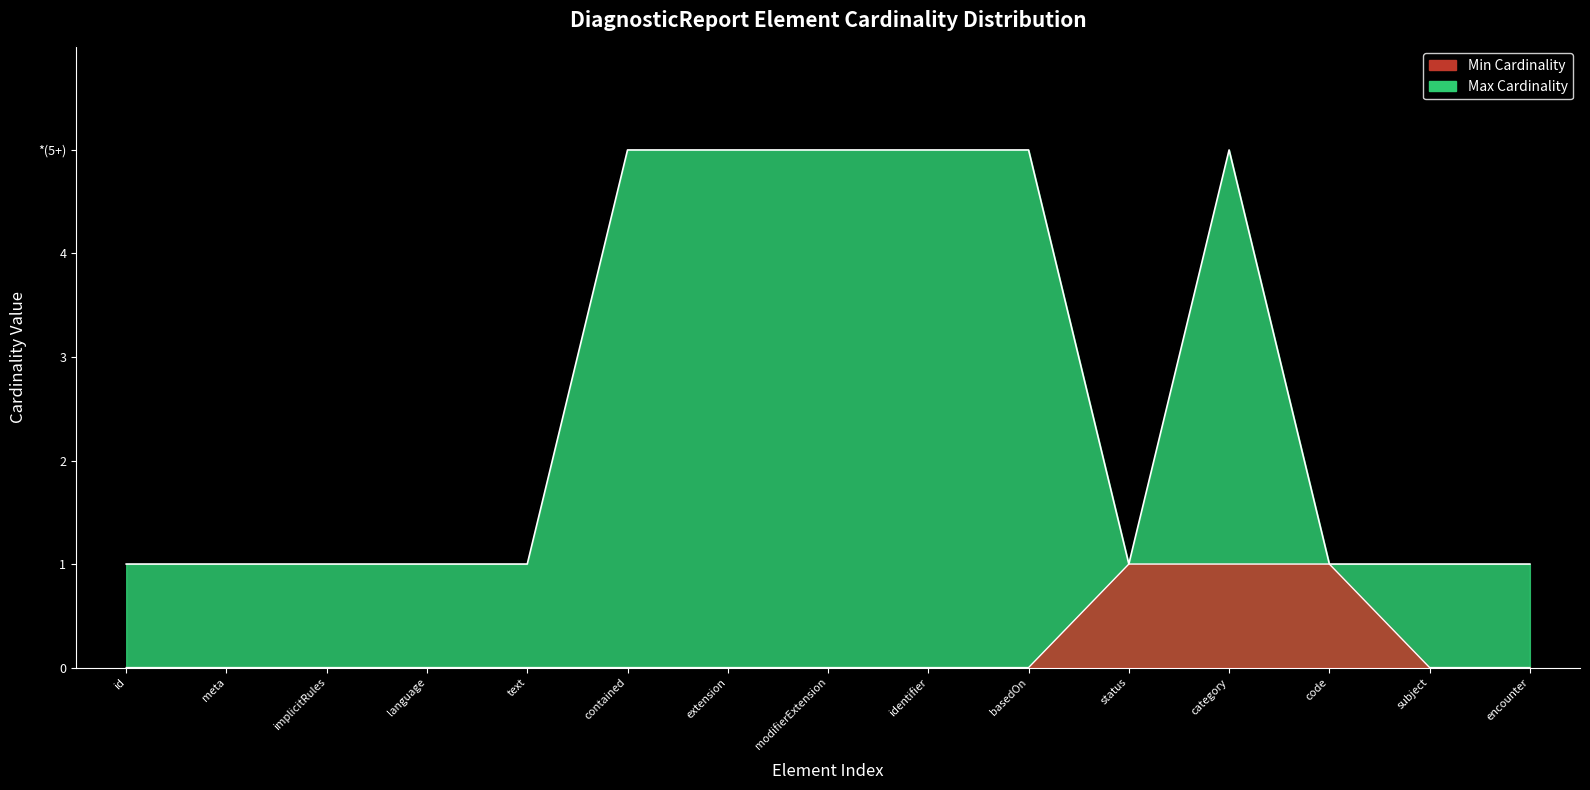

What is the sum of the Min Cardinality values at code and basedOn?

1